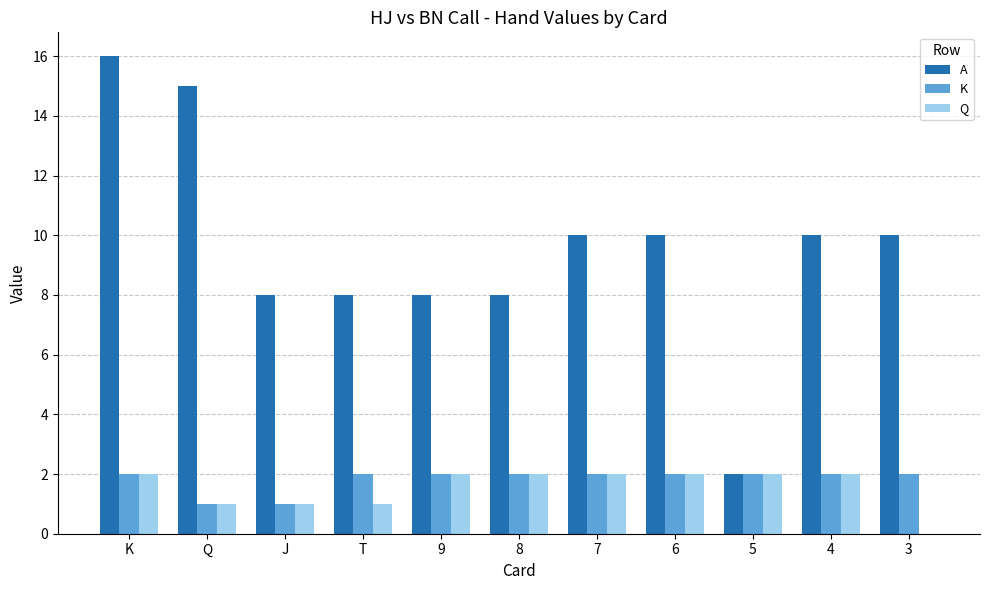

What value does the K series have at 7?

2